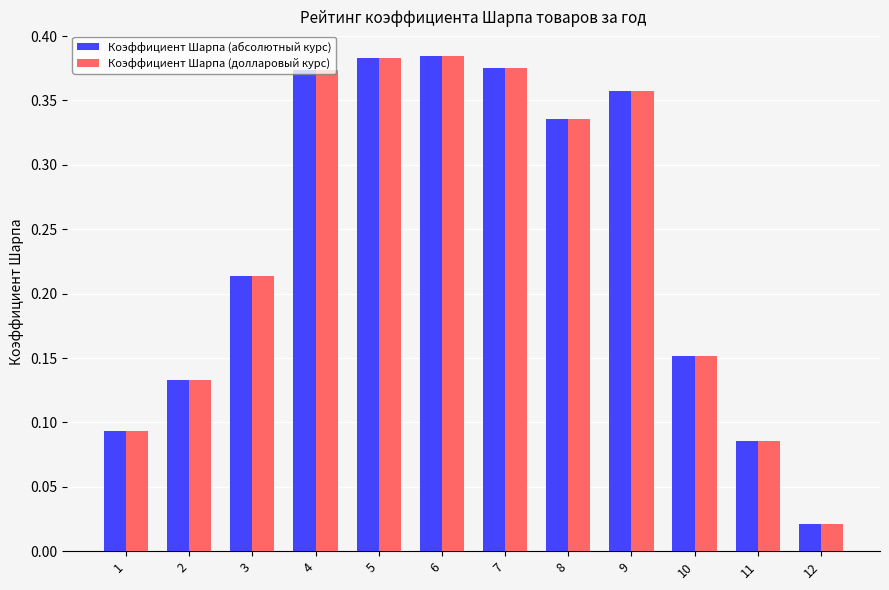

The value of Коэффициент Шарпа (абсолютный курс) at 6 is 0.5. True or false?

False